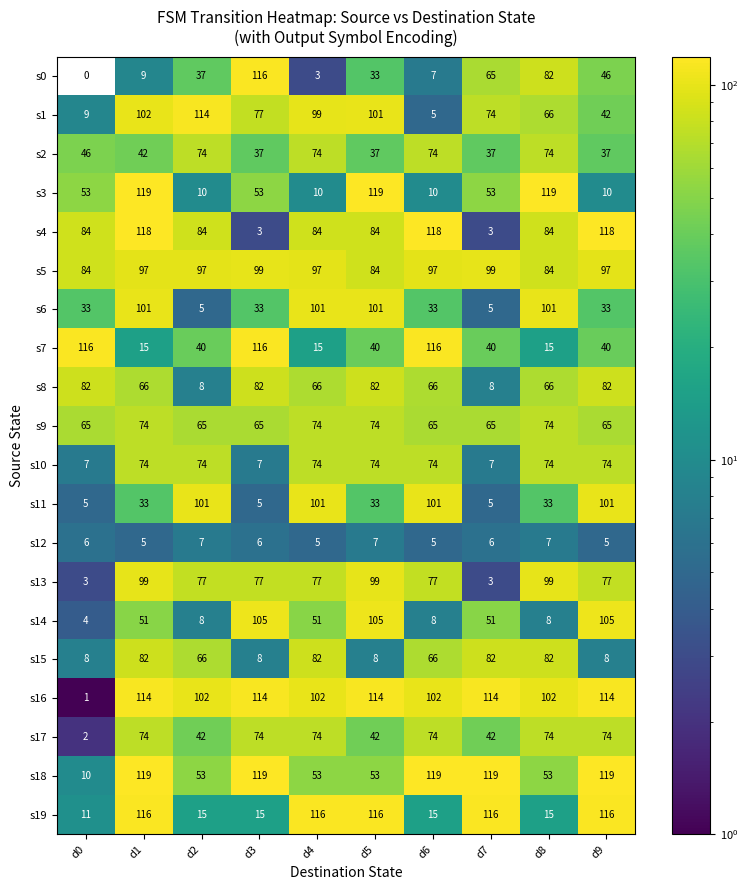

At which category is the sum across all series the highest?

d1